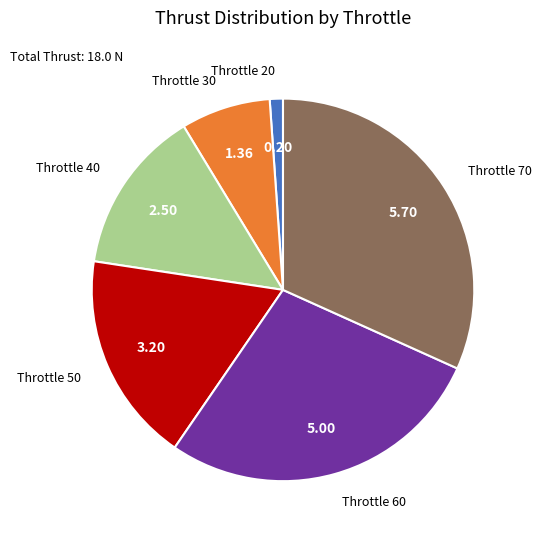

Which slice is the smallest?

Throttle 20